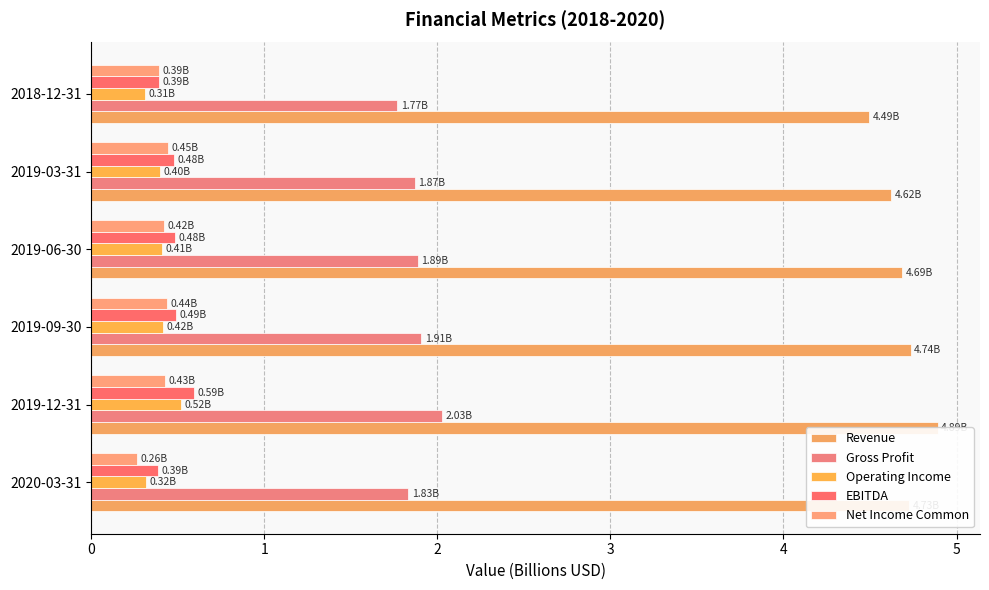

Is the value of EBITDA at 2019-06-30 greater than the value of Operating Income at 2018-12-31?

Yes